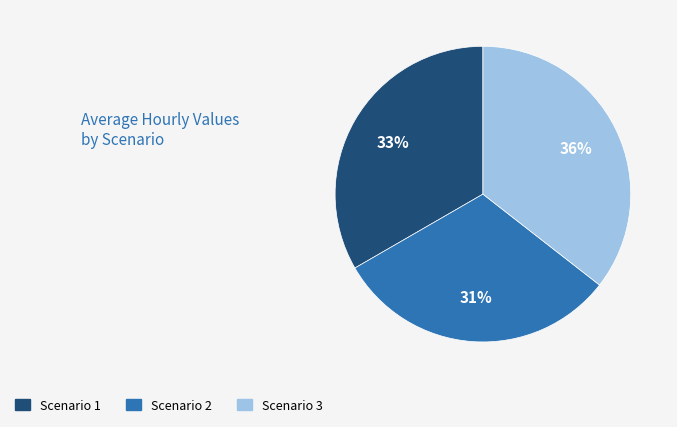

To the nearest percent, what percentage of the pie is Scenario 2?

31%